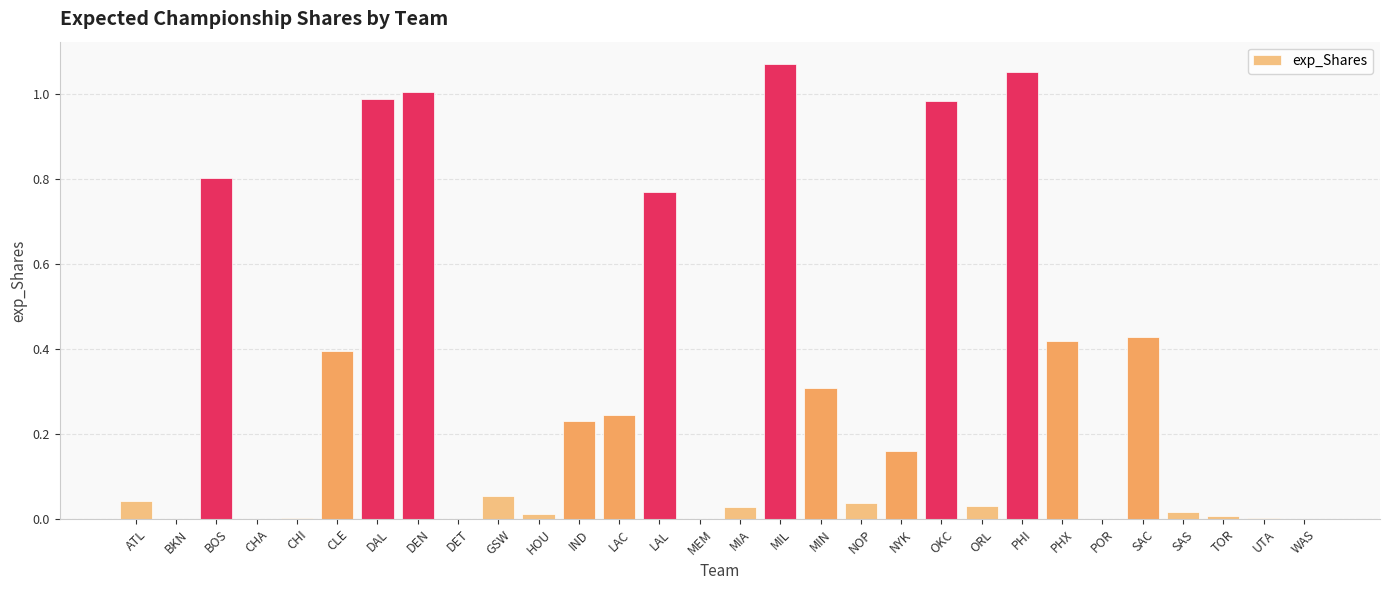

Which category has the highest value across all series?

MIL